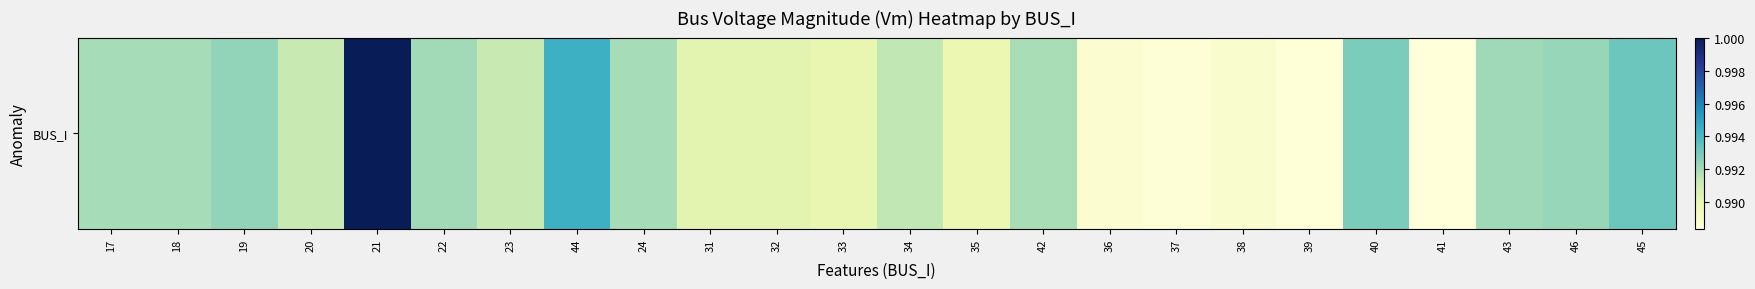

Reading left to right, extract all data points from this chart.

17=1.0	18=1.0	19=1.0	20=1.0	21=1.0	22=1.0	23=1.0	44=1.0	24=1.0	31=1.0	32=1.0	33=1.0	34=1.0	35=1.0	42=1.0	36=1.0	37=1.0	38=1.0	39=1.0	40=1.0	41=1.0	43=1.0	46=1.0	45=1.0